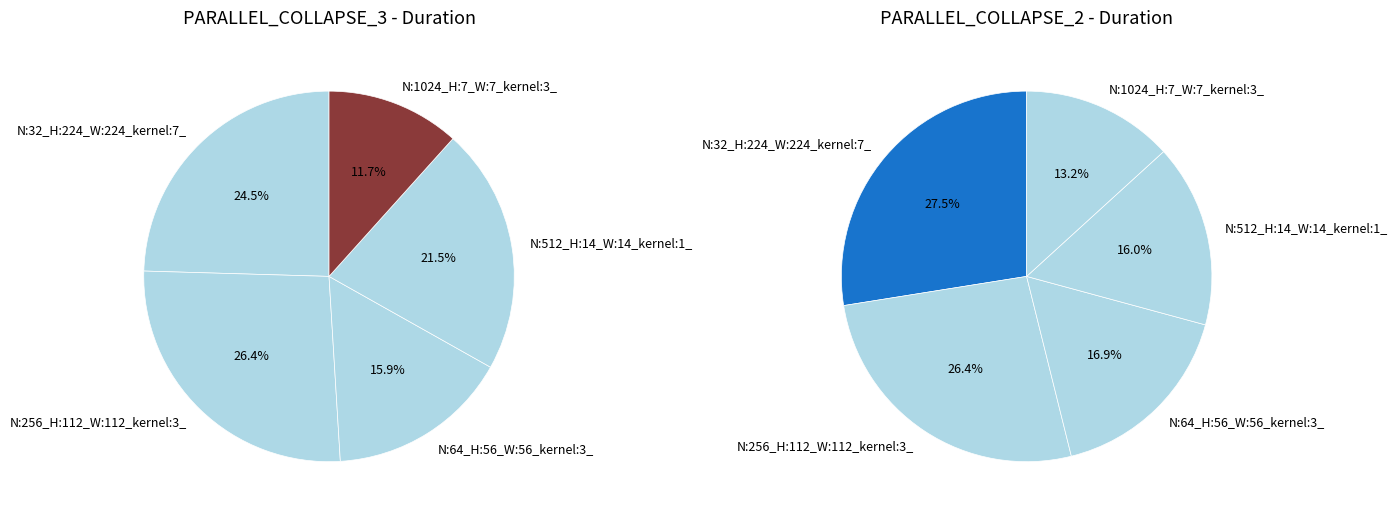

Rank the series by their maximum value, from highest to lowest.

PARALLEL_COLLAPSE_3, PARALLEL_COLLAPSE_2